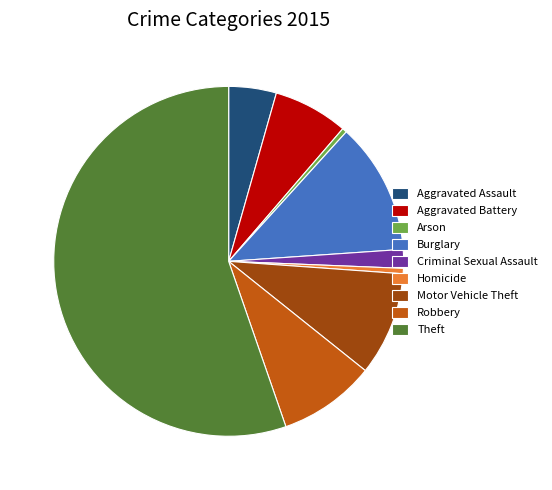

Is it true that Criminal Sexual Assault is 16% of the pie?

False